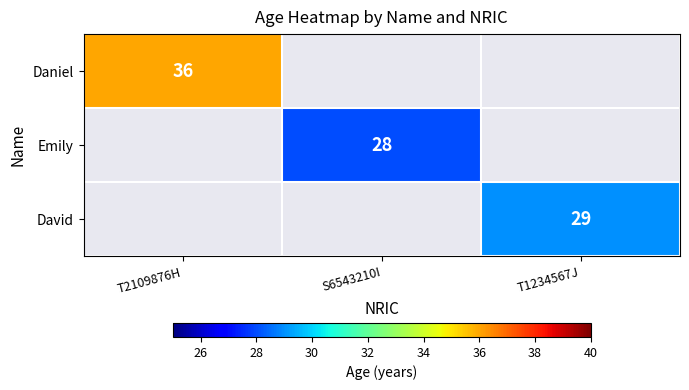

At which category does the chart reach its peak across all series?

T2109876H